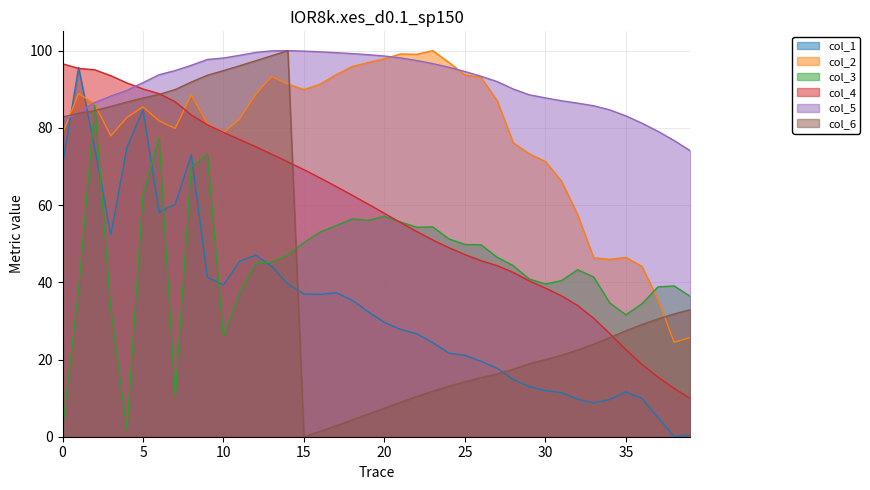

True or false: col_5 has a value of 83.1 at 35.

True